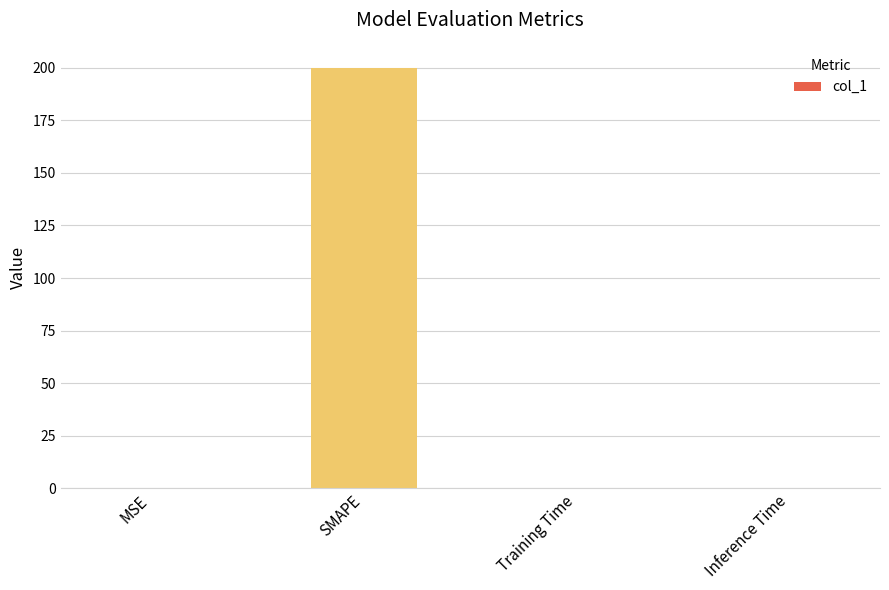

What is the sum of all values?

200.1